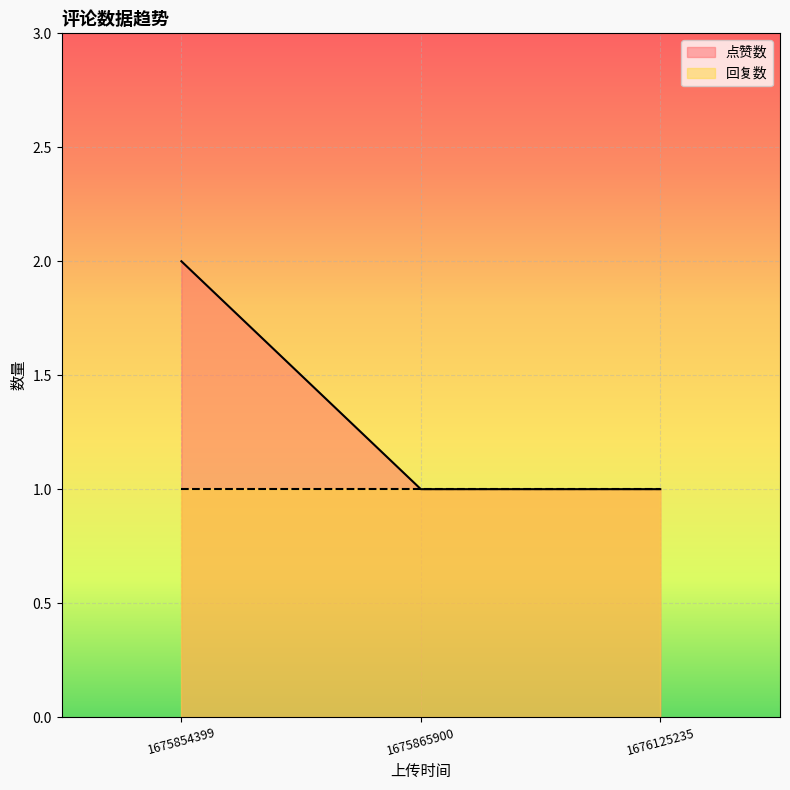

How many data points does each series have?

3